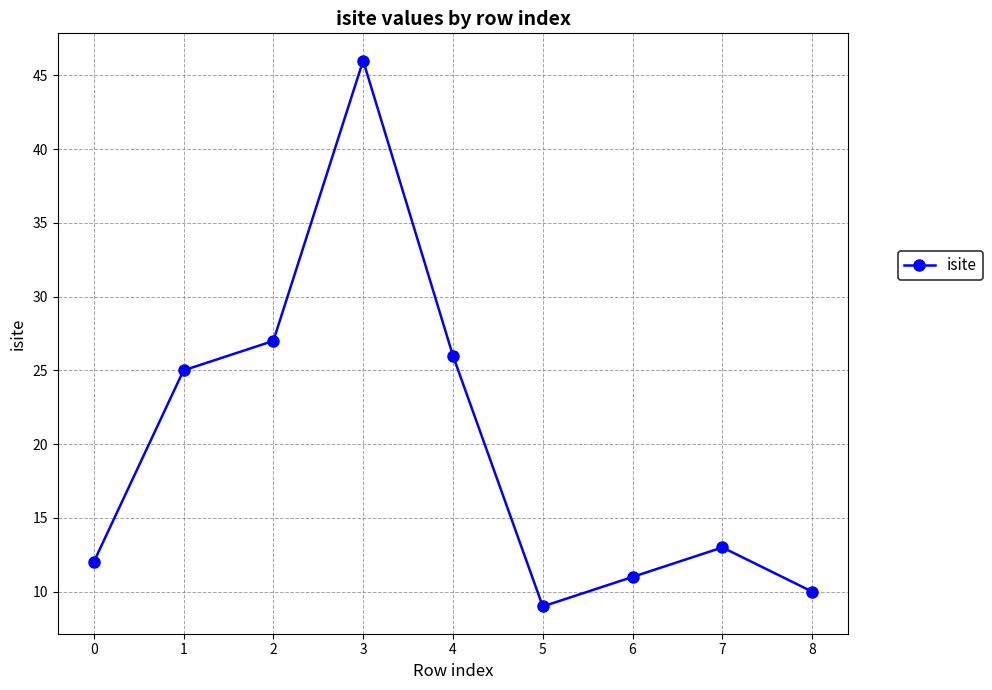

Reading left to right, transcribe all the data shown in this chart.

0=12	1=25	2=27	3=46	4=26	5=9	6=11	7=13	8=10